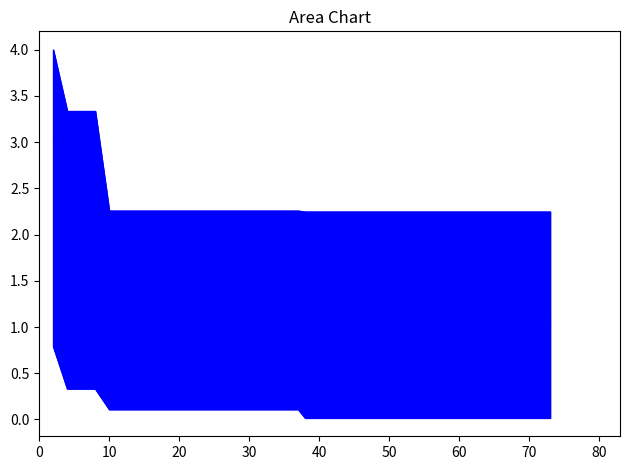

True or false: worst and best intersect in this chart.

False